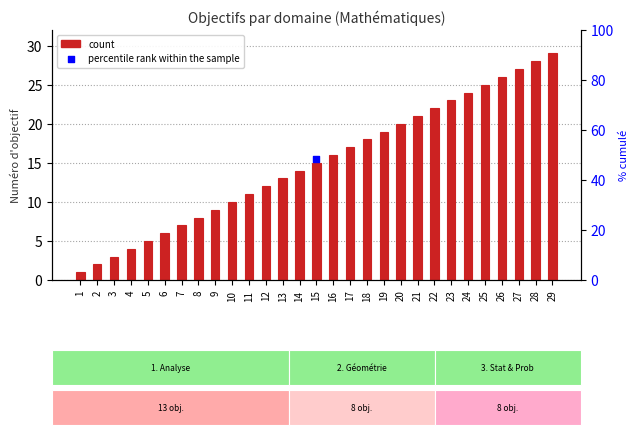

What is the change in value from 10 to 15?

+5